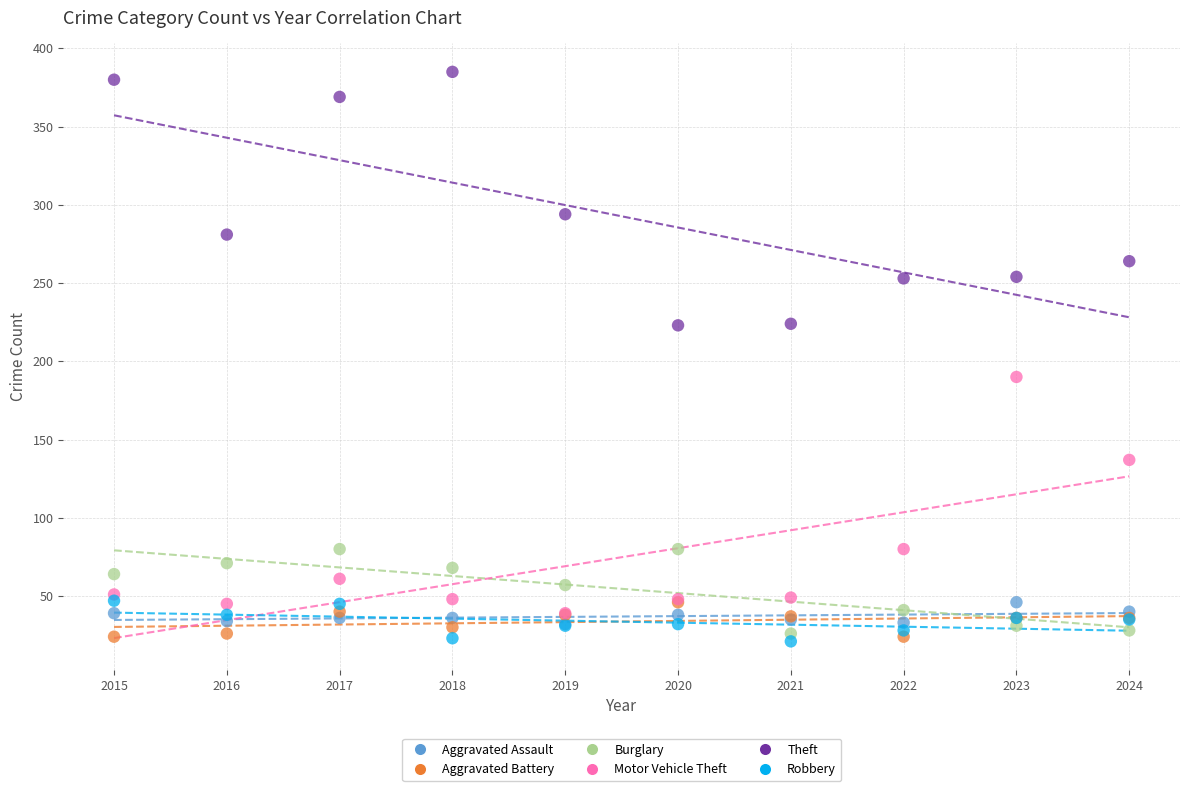

Across all series, what Y value is closest to 203?

190